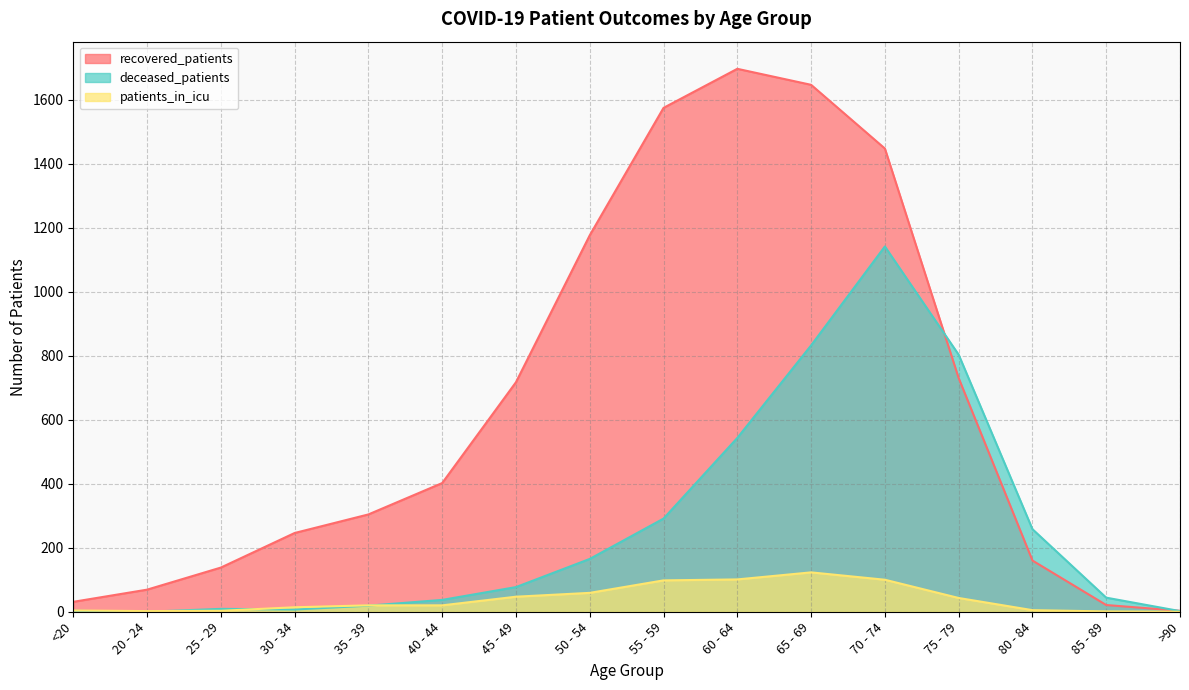

At 25 - 29, list the series in order from largest to smallest.

recovered_patients, deceased_patients, patients_in_icu